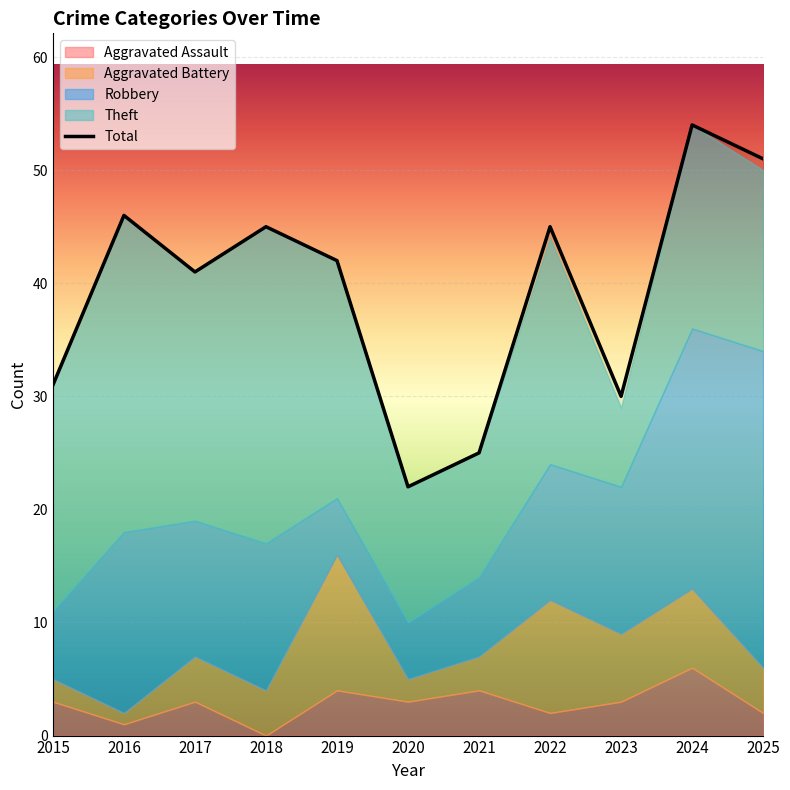

Which series changed the most between 2017 and 2024?

Total